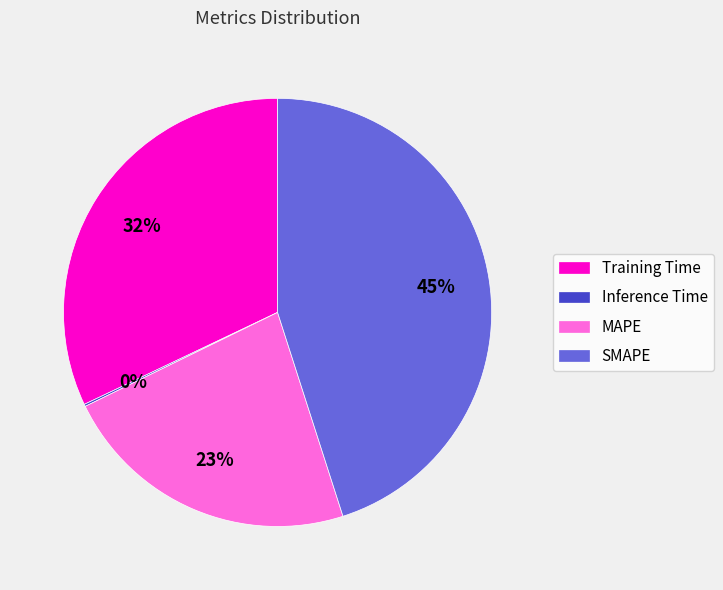

To the nearest percent, what is the difference between the largest and smallest slice percentages?

45%